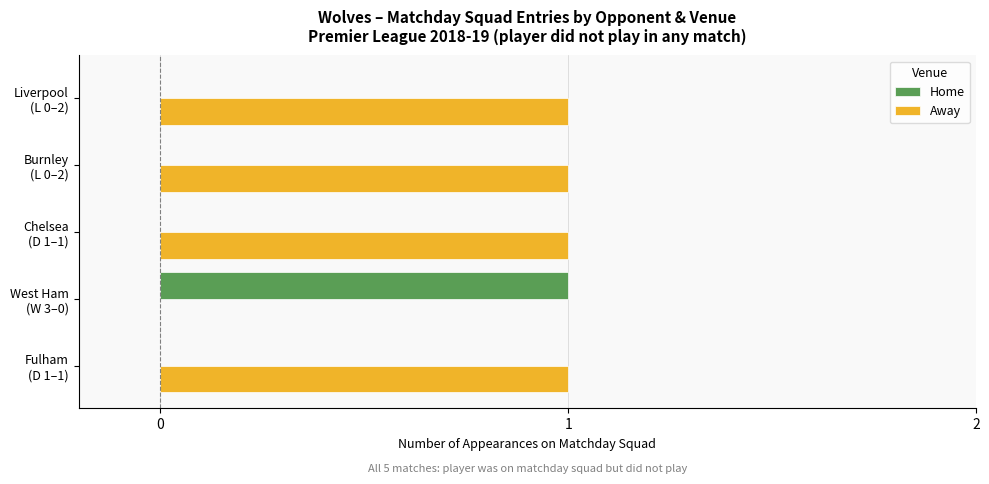

Which series has the largest total across all categories?

Away